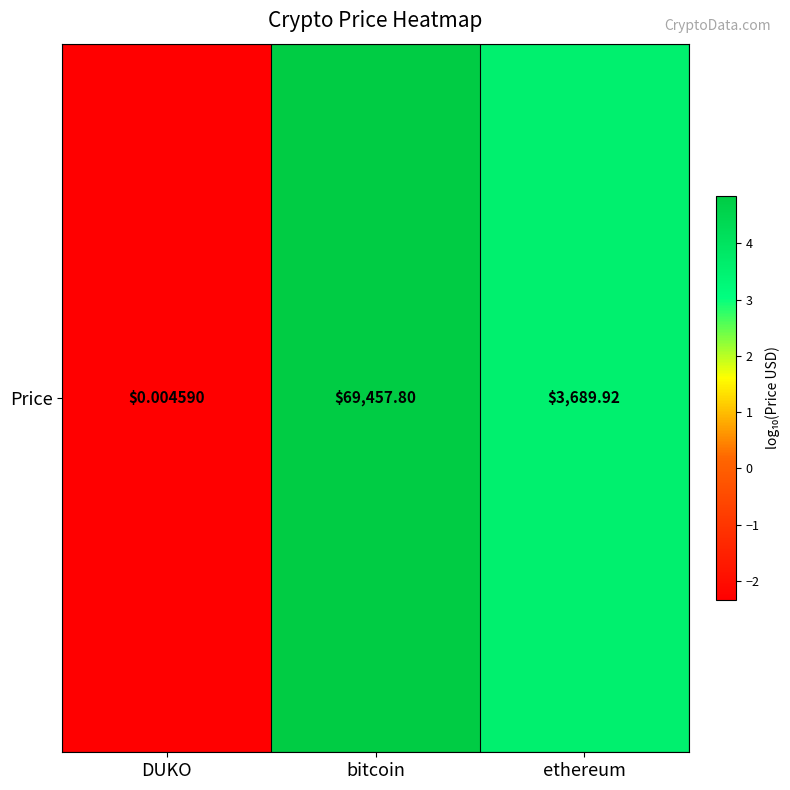

Which label corresponds to the largest value in the chart?

bitcoin